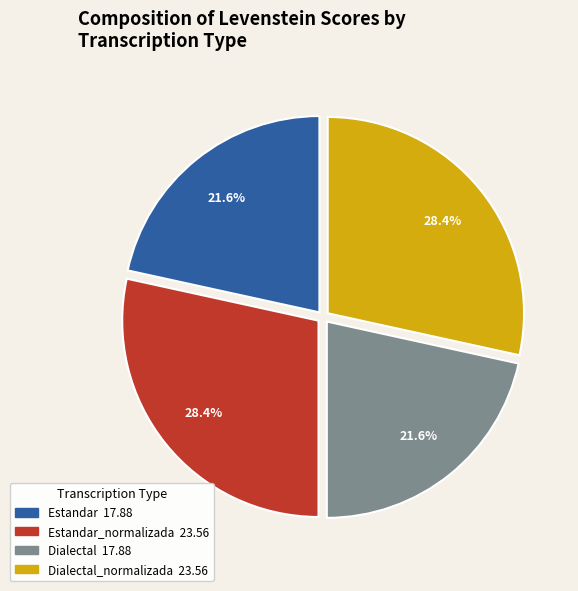

Is there any slice that represents more than half of the pie?

No